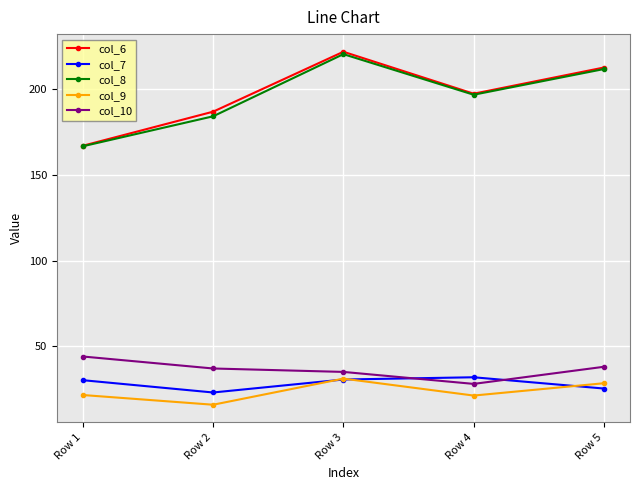

How many values in the col_10 series are below 37?

2